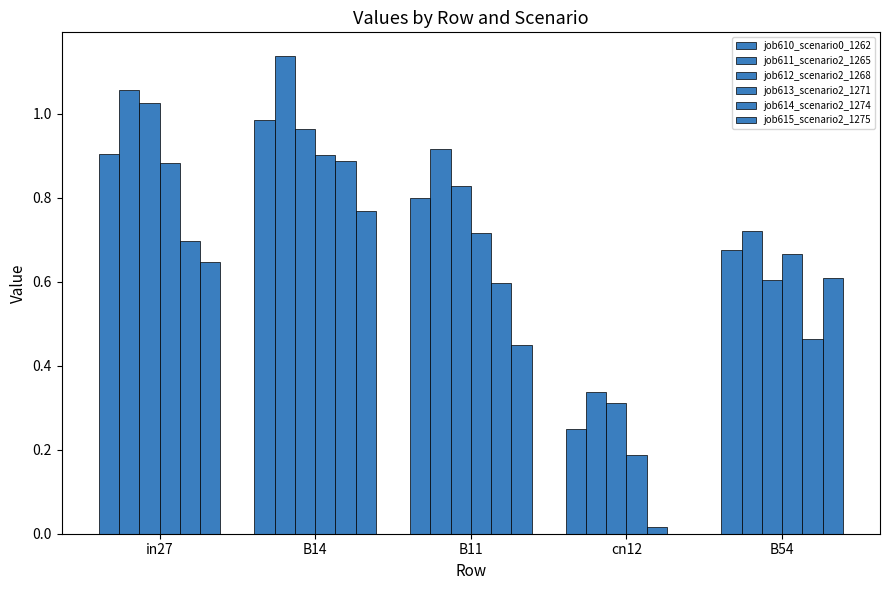

What is the total value across all series at cn12?

1.1